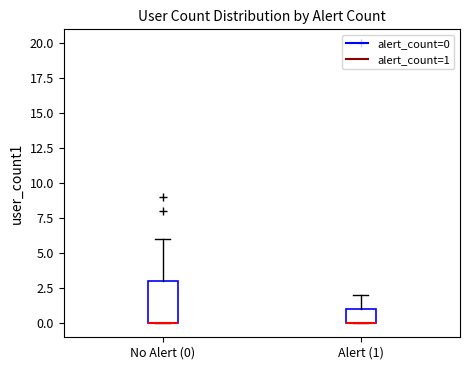

Reading left to right, transcribe this box plot: for each box, give where its median line is, the range the box spans, and where its two whiskers end, as read against the y-axis. The values are not printed on the chart, so give them approximately, as read against the axis.

No Alert (0): median 0 (drawn on the box's lower edge), box 0 to 3, whiskers 0 to 6
Alert (1): median 0 (drawn on the box's lower edge), box 0 to 1, whiskers 0 to 2